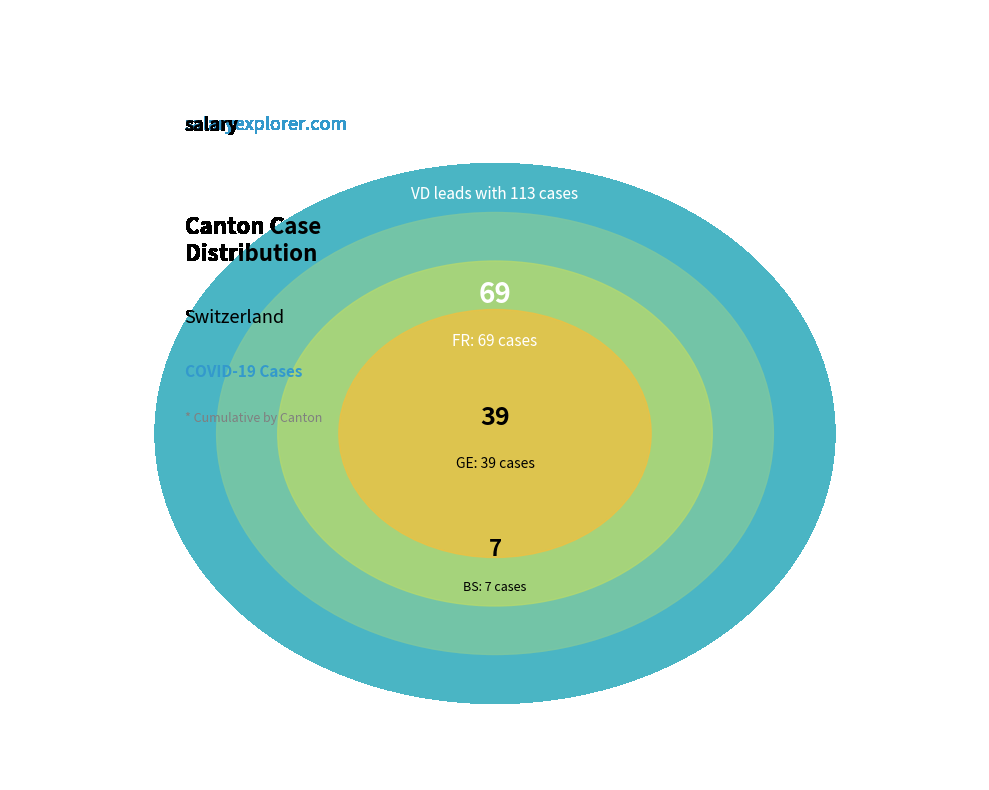

To the nearest percent, what is the average slice percentage?

17%